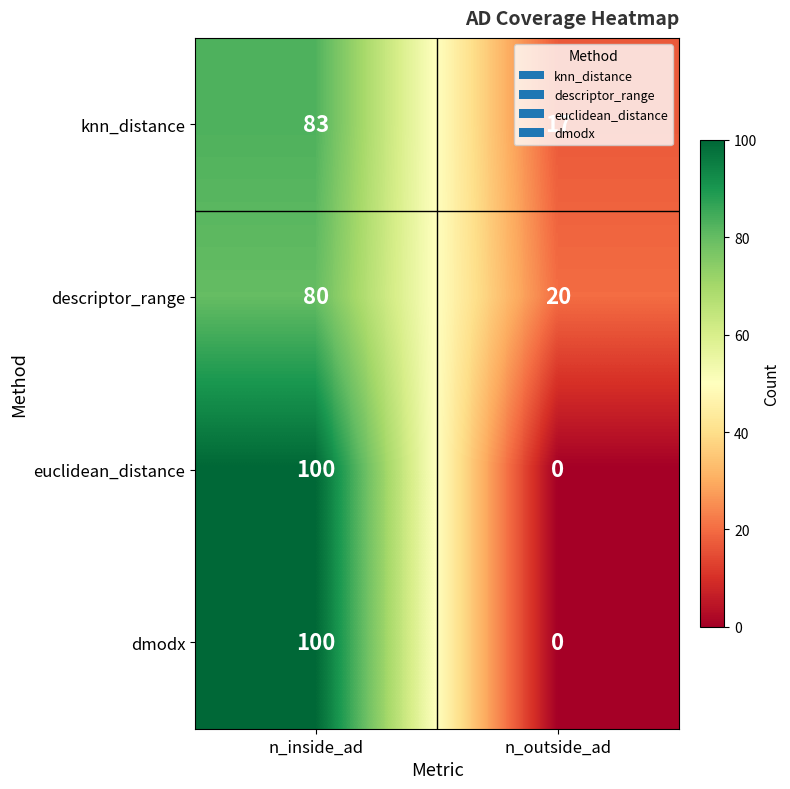

Is it true that knn_distance equals 17 at n_outside_ad?

True